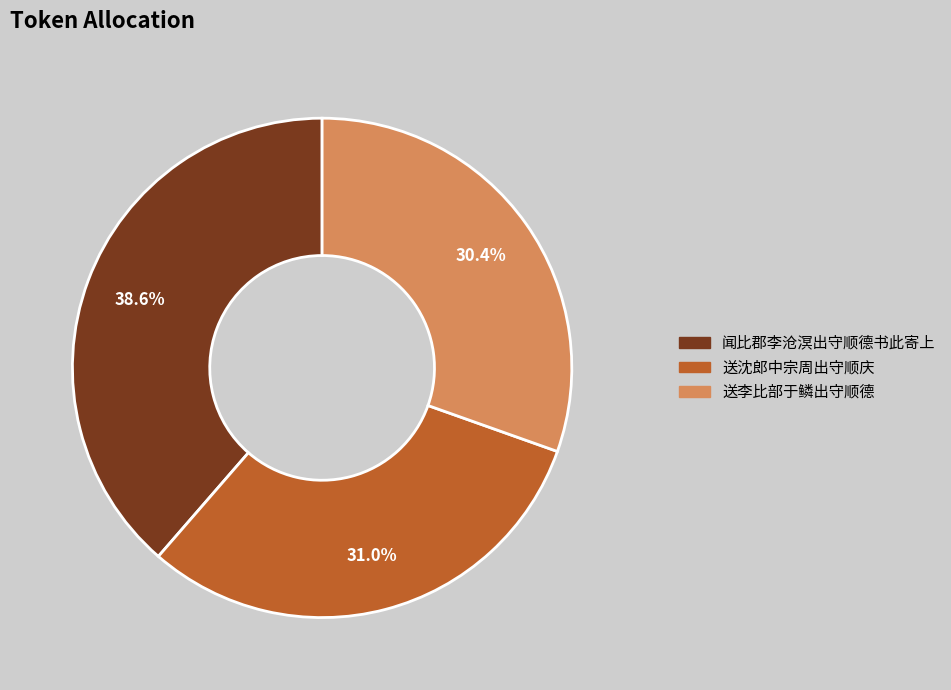

What is the total percentage of 送沈郎中宗周出守顺庆 and 送李比部于鳞出守顺德?

61.4%